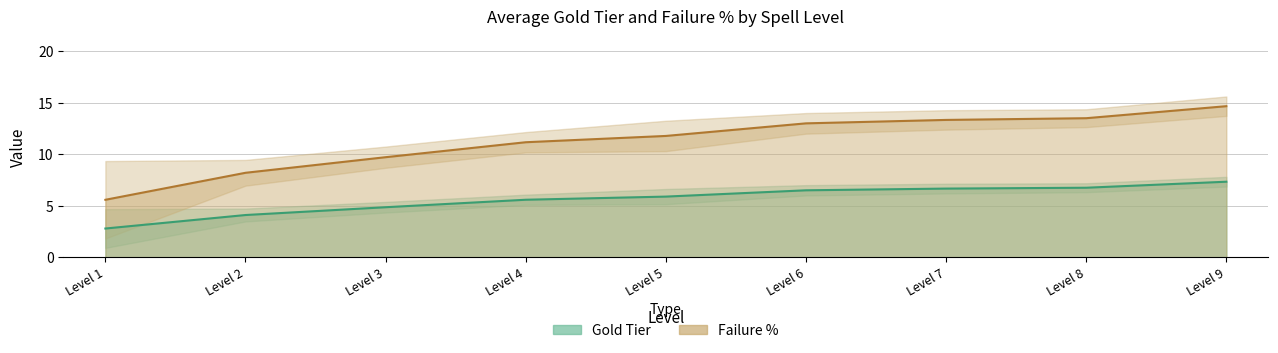

Between Level 1 and Level 4, which series saw the biggest shift?

Failure %